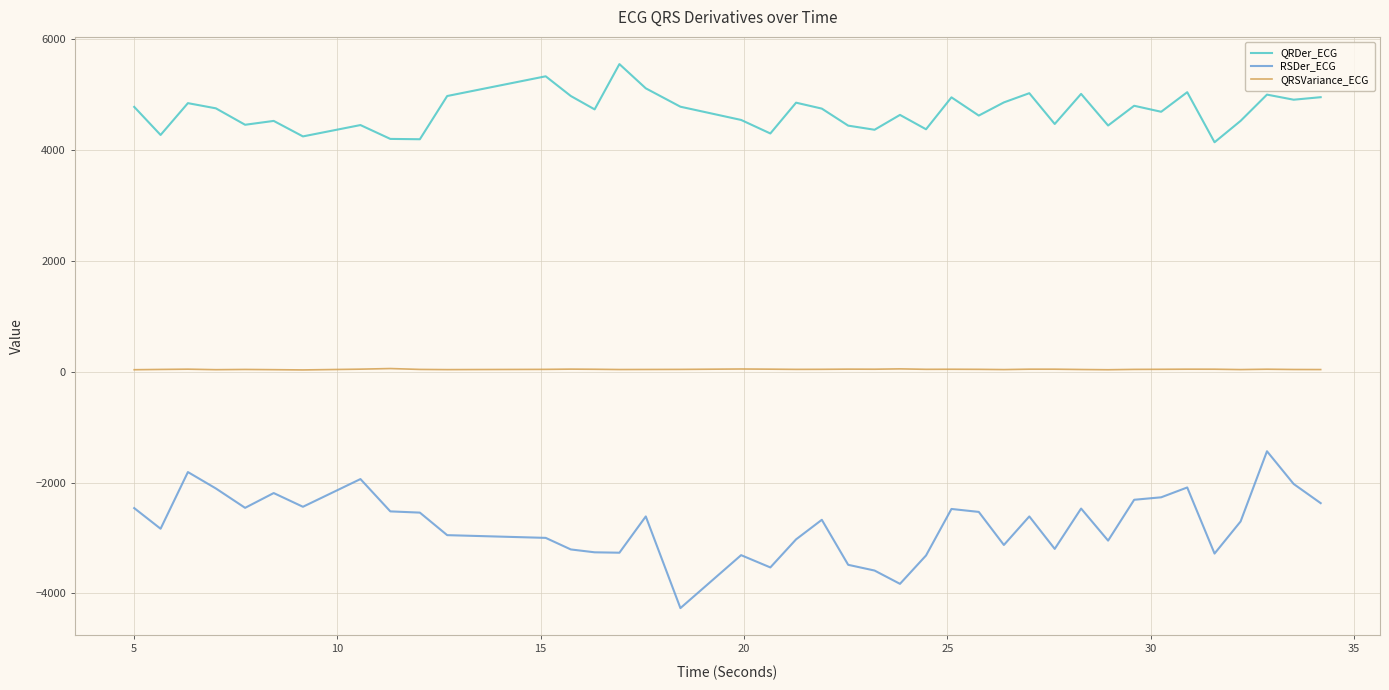

Rank the series by their maximum value, from lowest to highest.

RSDer_ECG, QRSVariance_ECG, QRDer_ECG